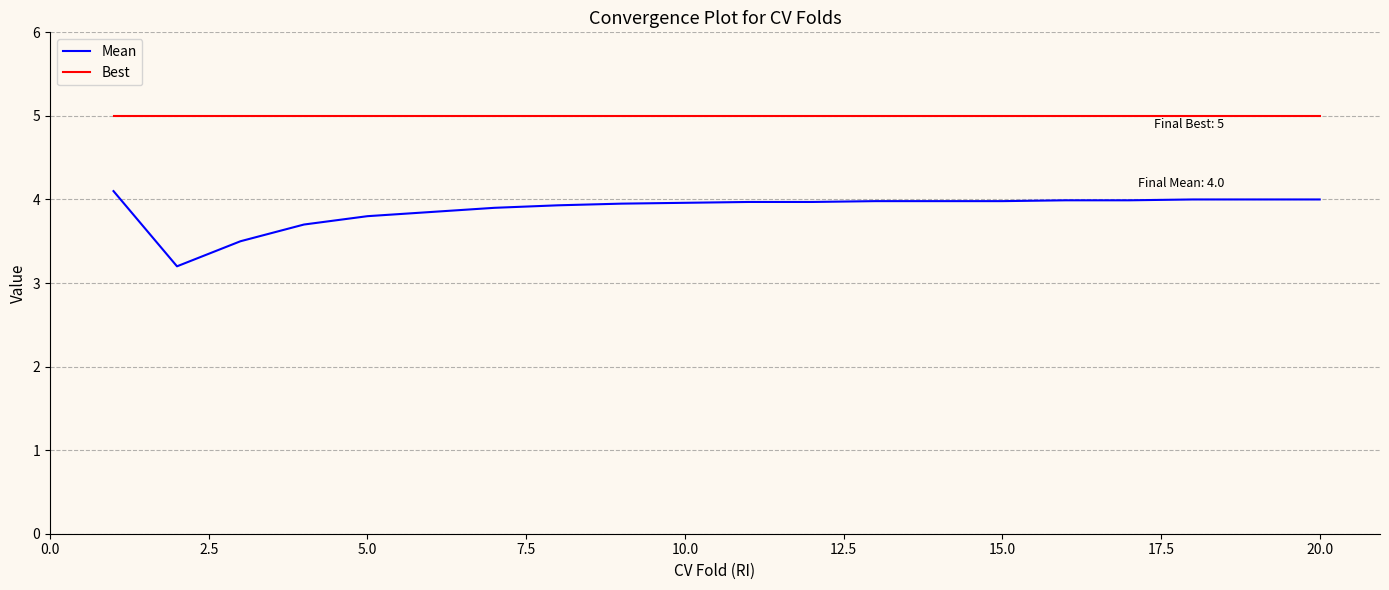

Which series has the largest total across all categories?

Best